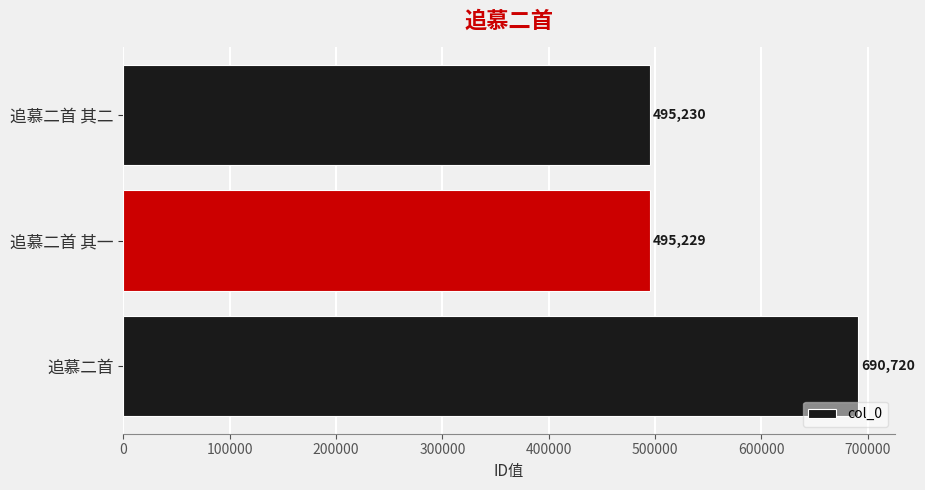

The value at 追慕二首 其一 is 135467. True or false?

False